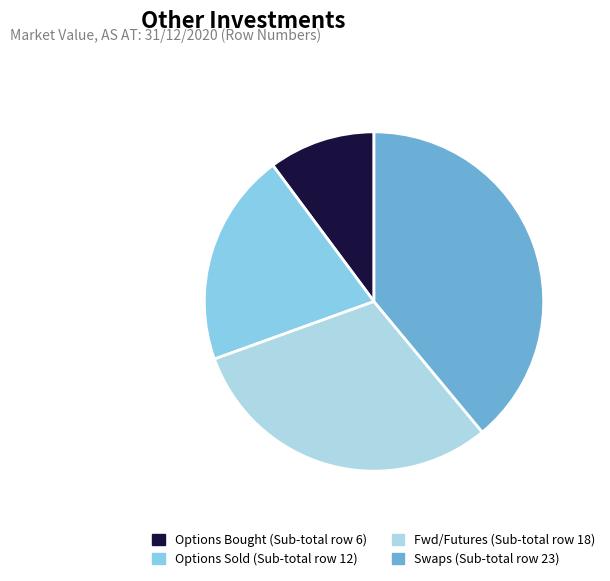

Count the number of slices in the pie.

4